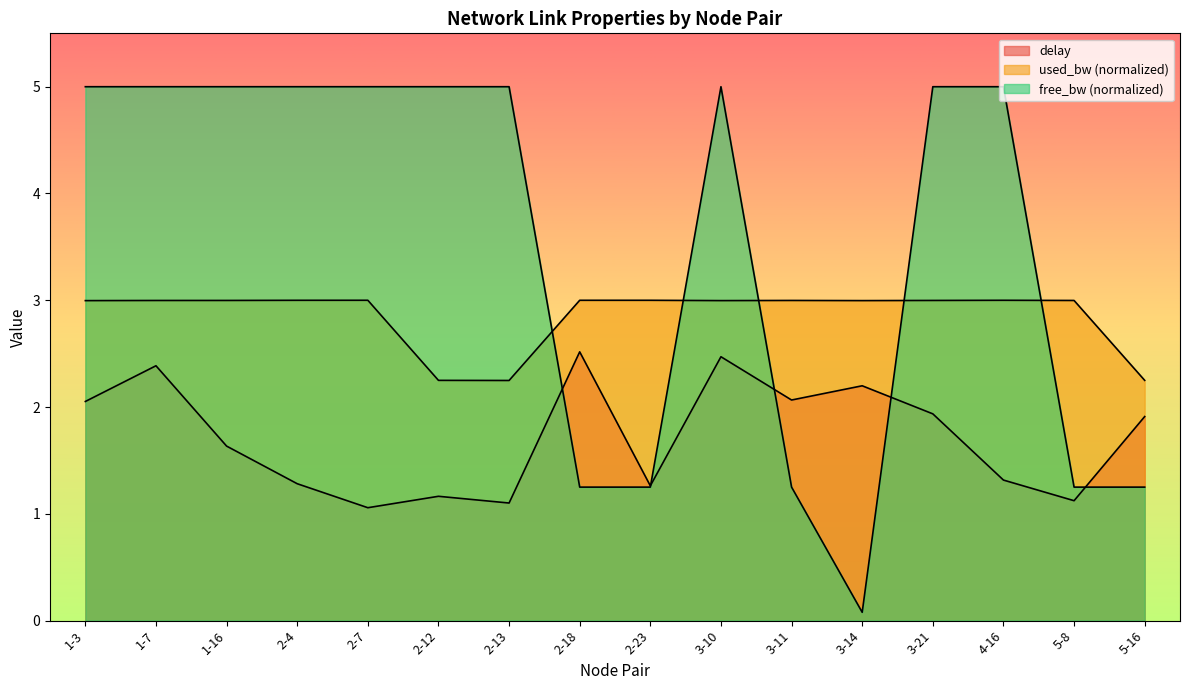

At which label is used_bw closest to 2?

2-13